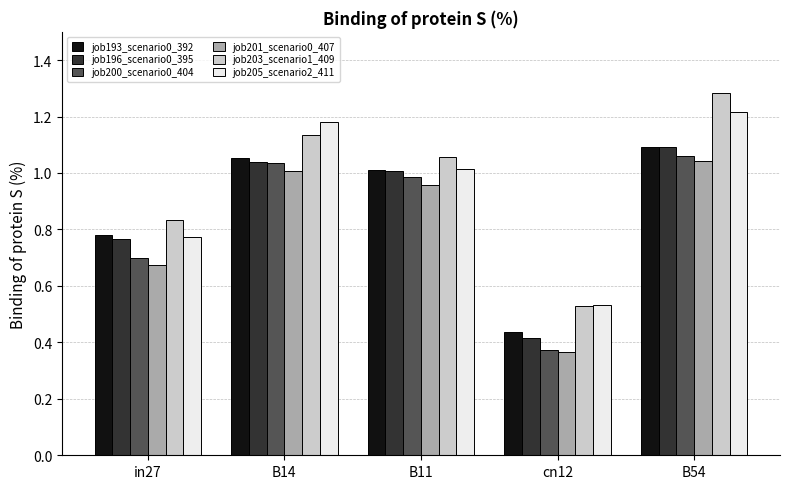

Where does the job196_scenario0_395 series first go above 1?

B14